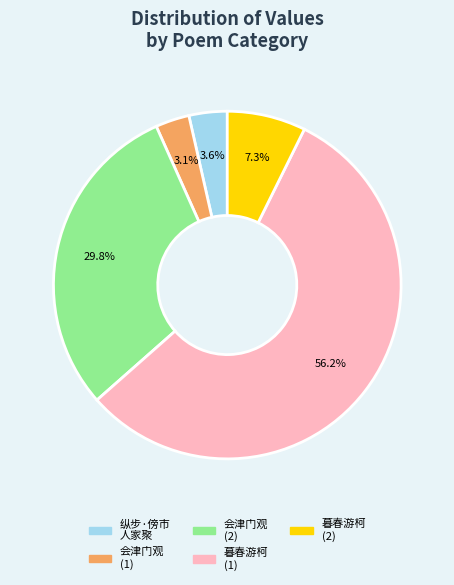

Count the number of slices in the pie.

5